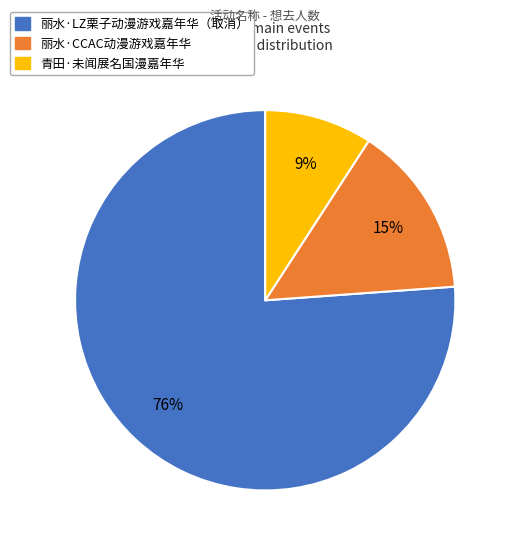

To the nearest percent, what is the average slice percentage?

33%